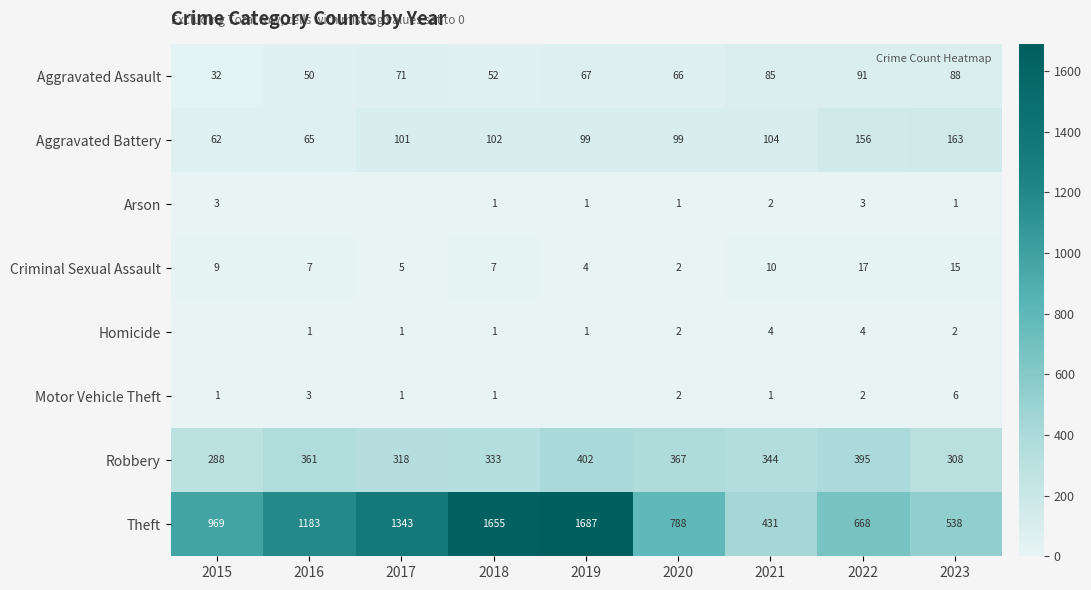

Rank the categories by Motor Vehicle Theft value from lowest to highest.

2019, 2015, 2017, 2018, 2021, 2020, 2022, 2016, 2023